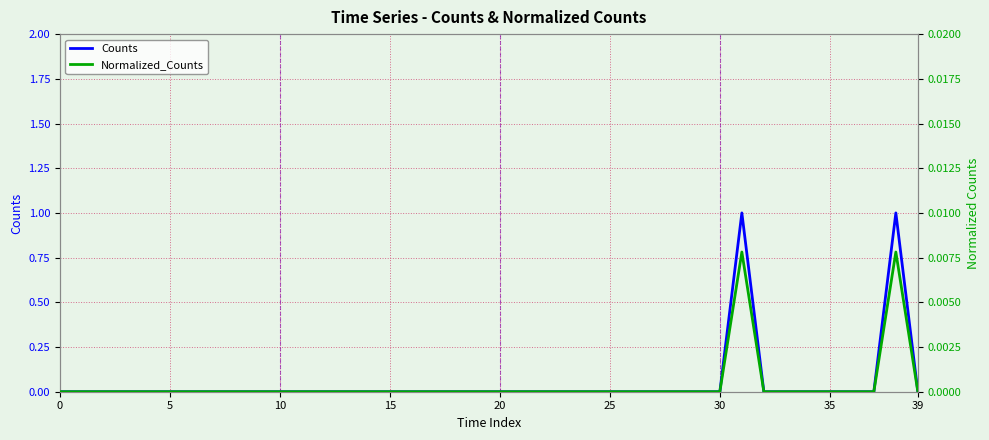

How many values in the Normalized_Counts series exceed 0?

2